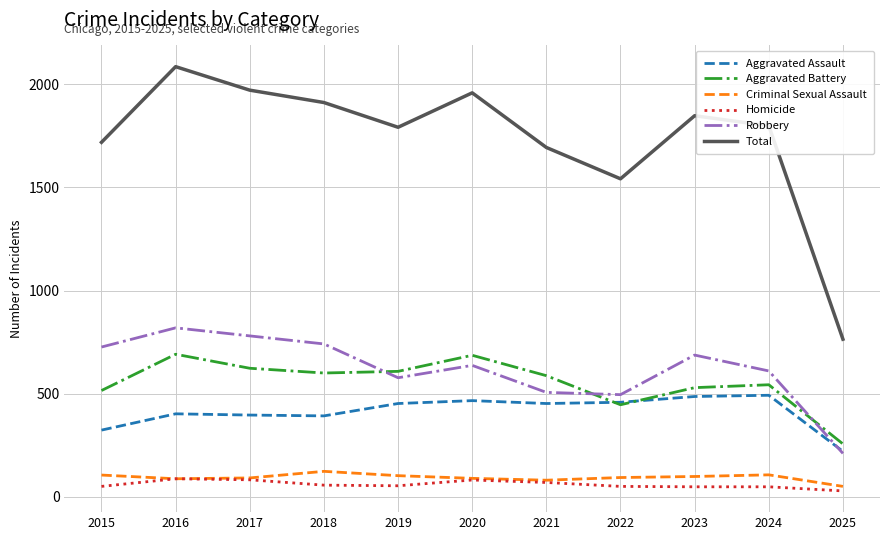

Which series has the widest spread of values?

Total